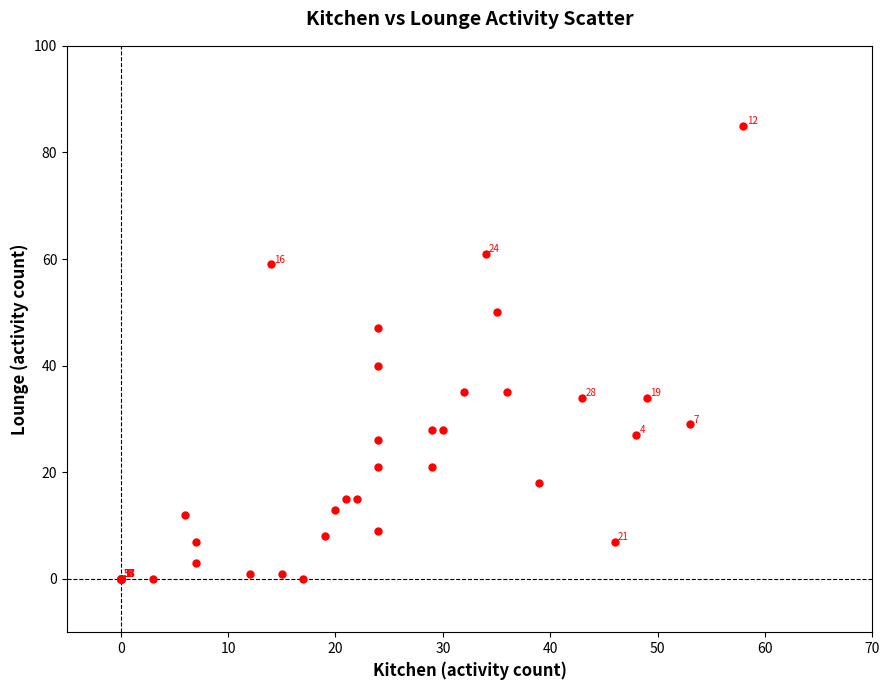

What Y value in the scatter plot is closest to 42?

40